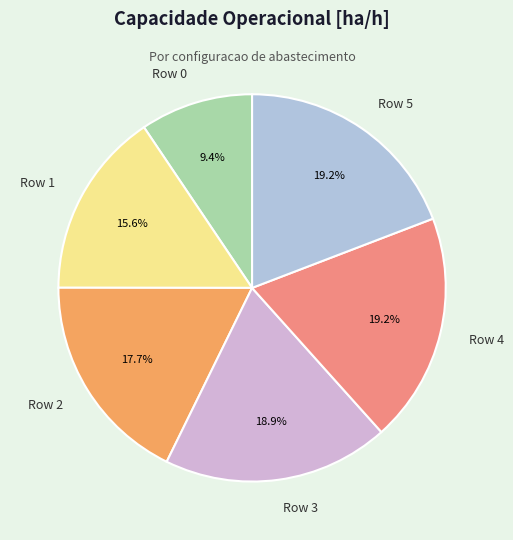

Does Row 2 account for over 50% of the chart?

No